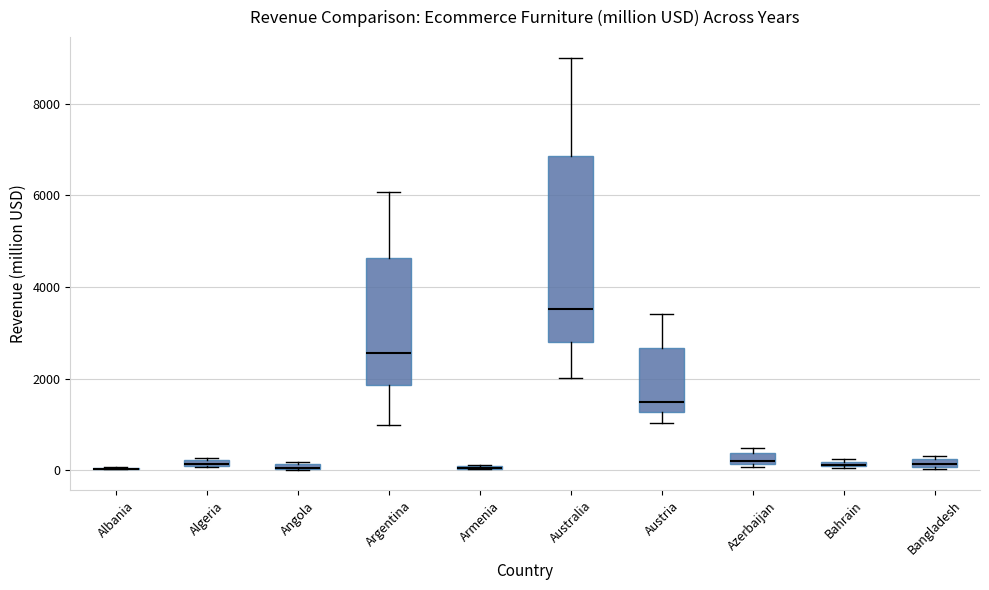

Comparing the boxes themselves (not the whiskers), which one is the tallest?

Australia